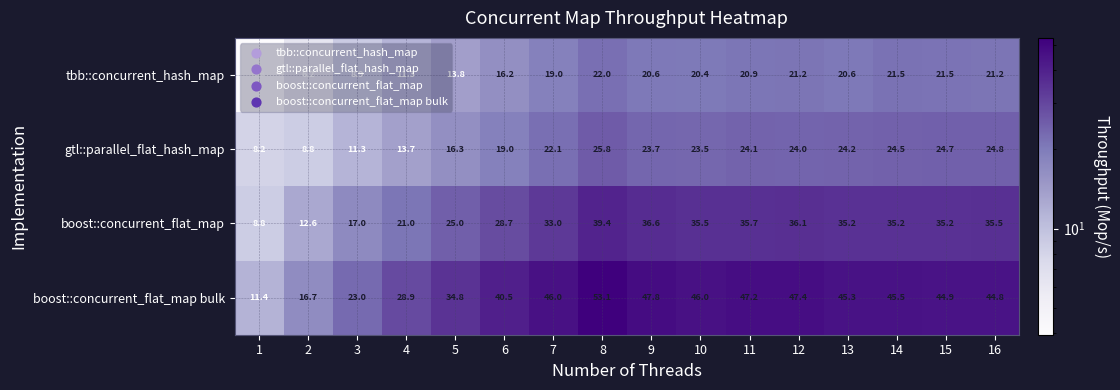

Which series has the largest range (max minus min)?

boost::concurrent_flat_map bulk